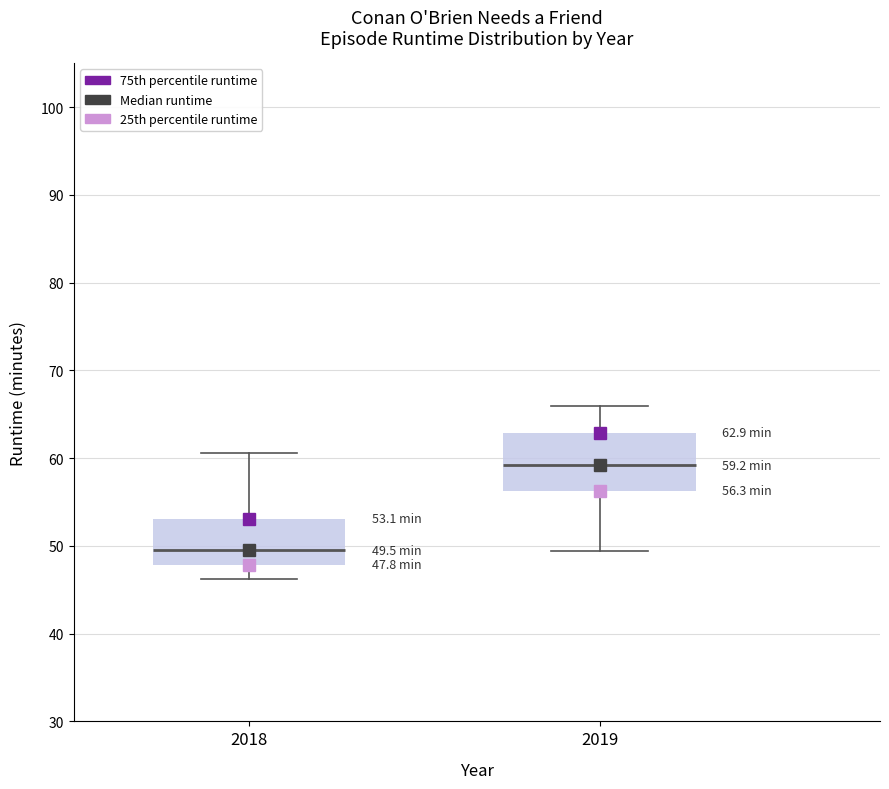

Comparing the boxes themselves (not the whiskers), which one is the tallest?

2019